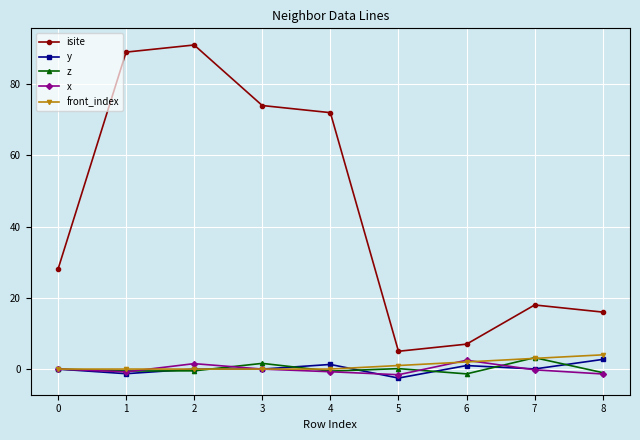

What is the difference between the maximum and minimum values in the isite series?

86.0